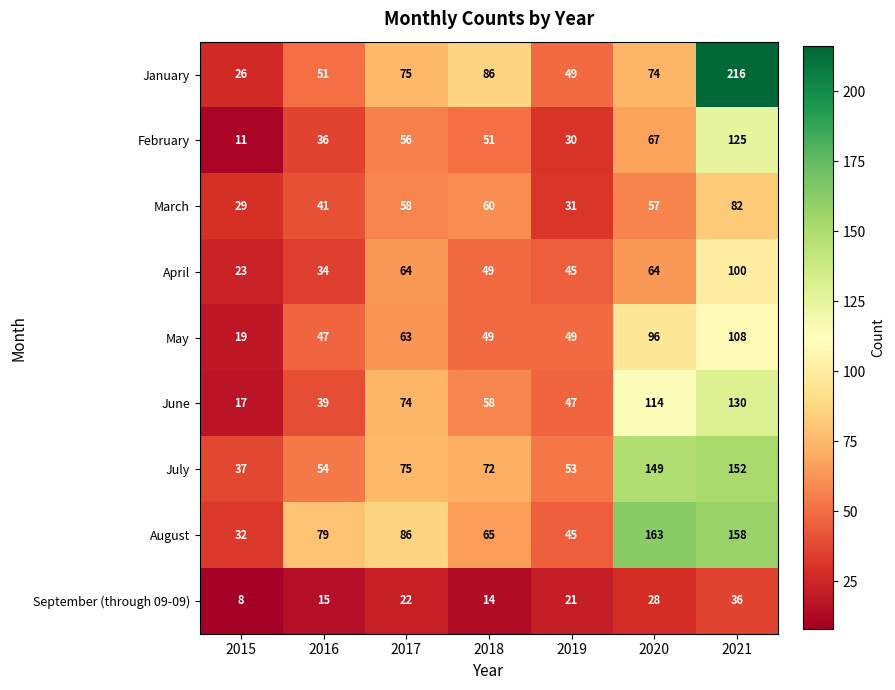

Which label corresponds to the largest value in the chart?

2021